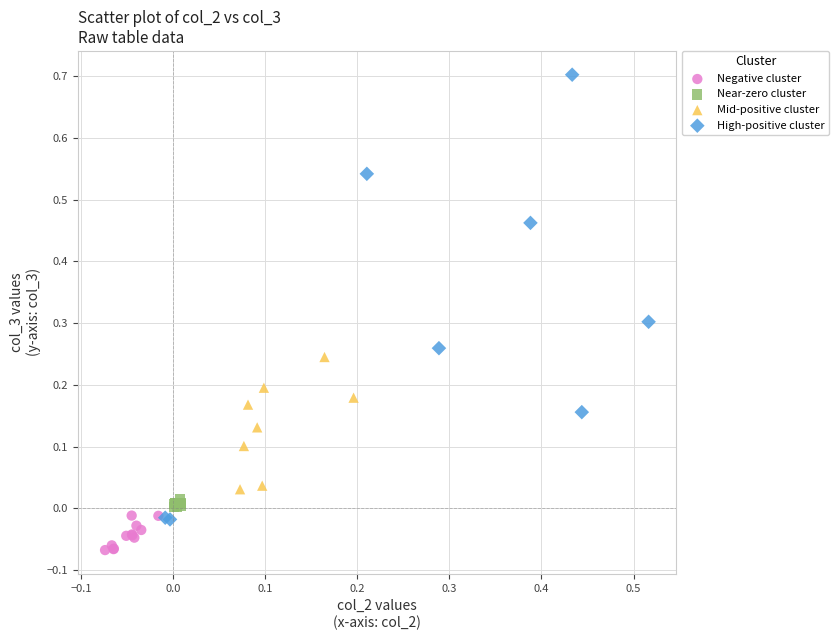

Which series reaches the maximum Y coordinate?

High-positive cluster